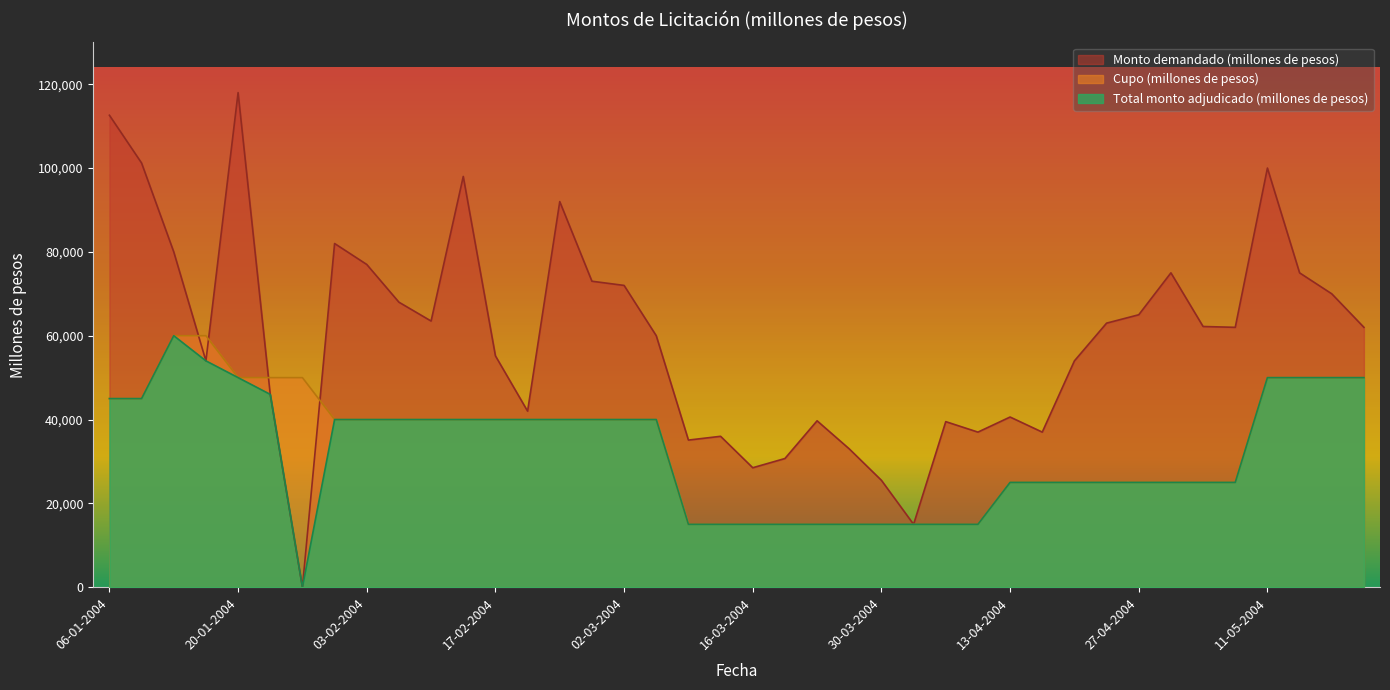

What is the label of the 6th point from the left?

22-01-2004